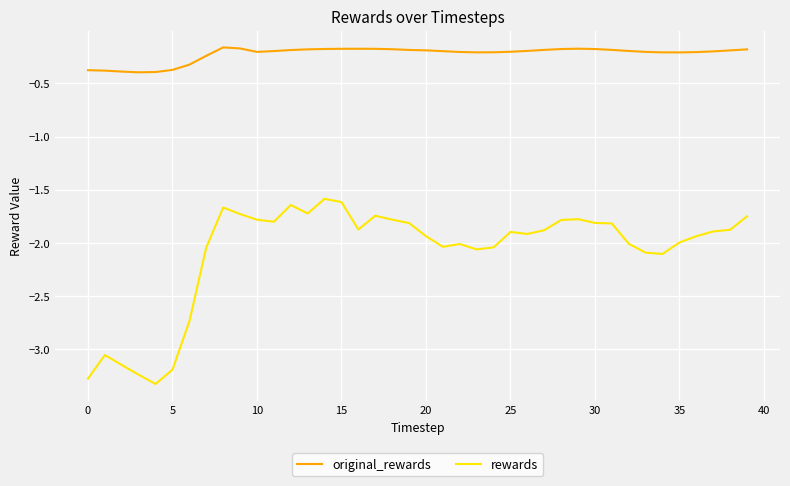

True or false: rewards and original_rewards cross at least once.

False